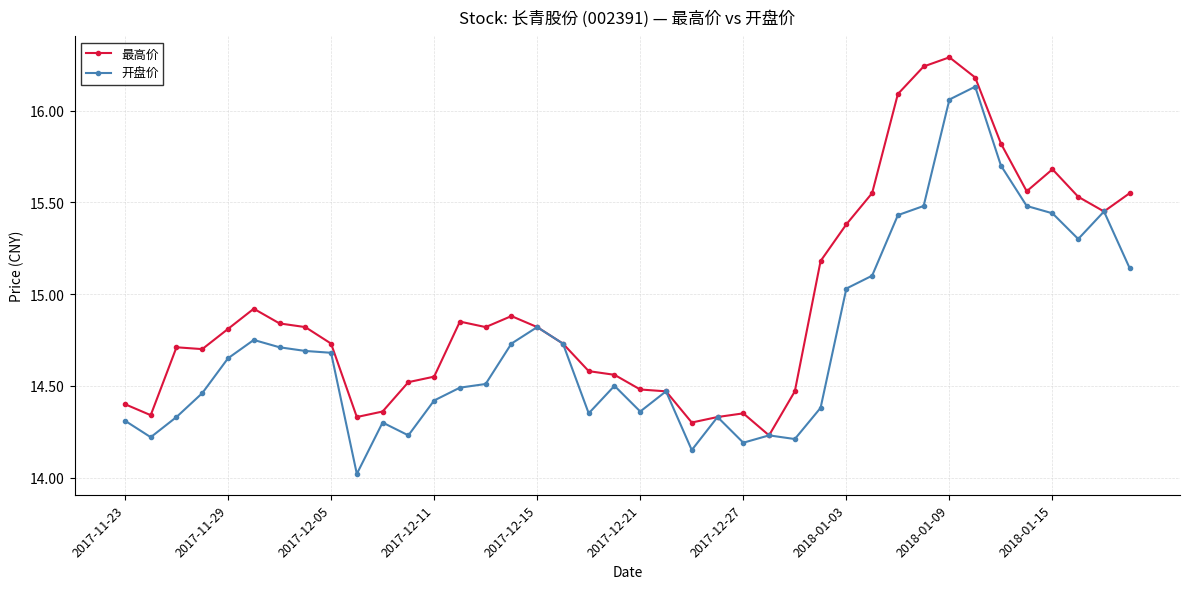

What is the smallest value displayed?

14.0